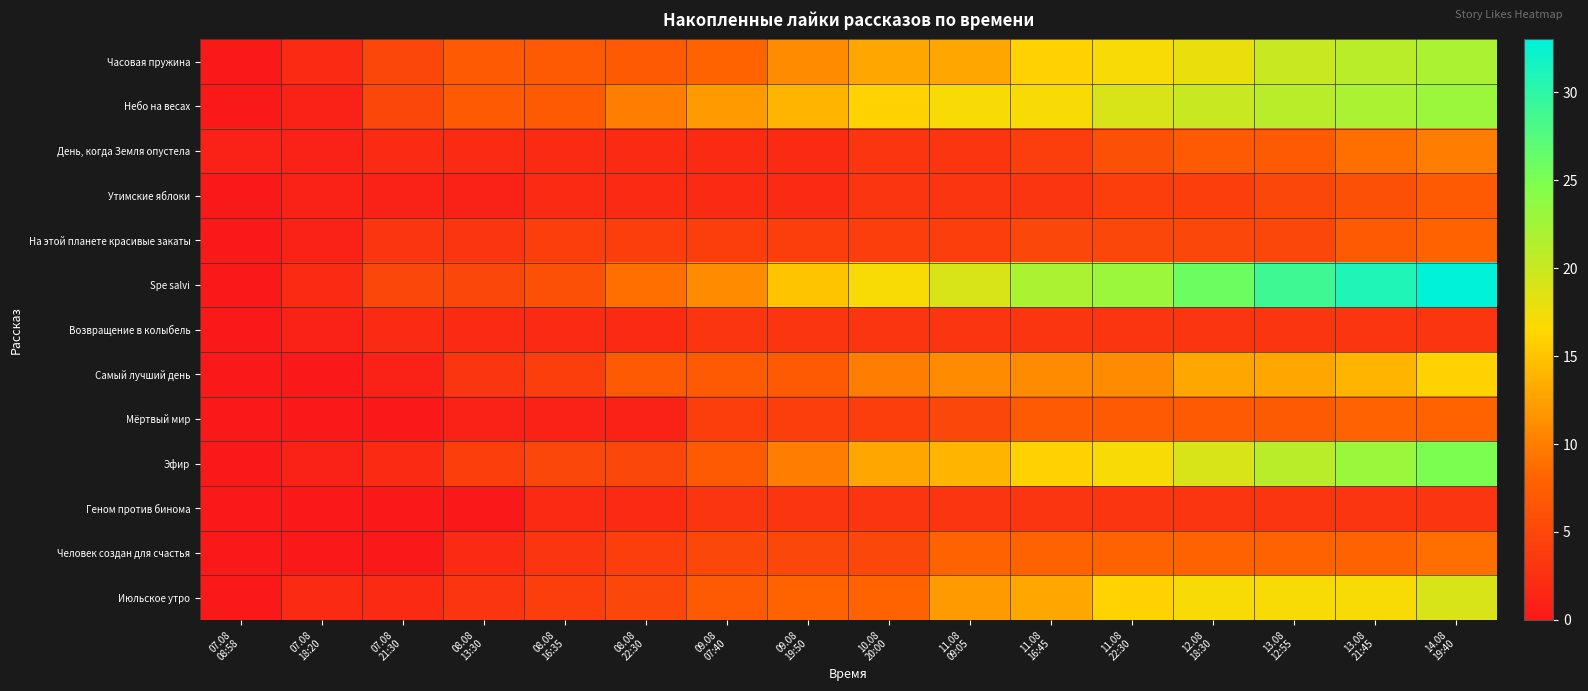

Reading left to right, what are all the values shown in this chart?

Часовая пружина: 07.08
08:58=0	07.08
18:20=2	07.08
21:30=5	08.08
13:30=7	08.08
16:35=7	08.08
22:30=7	09.08
07:40=8	09.08
19:50=11	10.08
20:00=13	11.08
09:05=13	11.08
16:45=16	11.08
22:30=17	12.08
18:30=18	13.08
12:55=20	13.08
21:45=21	14.08
19:40=22
Небо на весах: 07.08
08:58=0	07.08
18:20=1	07.08
21:30=5	08.08
13:30=7	08.08
16:35=7	08.08
22:30=10	09.08
07:40=12	09.08
19:50=14	10.08
20:00=16	11.08
09:05=17	11.08
16:45=17	11.08
22:30=19	12.08
18:30=20	13.08
12:55=21	13.08
21:45=22	14.08
19:40=23
День, когда Земля опустела: 07.08
08:58=1	07.08
18:20=1	07.08
21:30=2	08.08
13:30=2	08.08
16:35=2	08.08
22:30=2	09.08
07:40=2	09.08
19:50=2	10.08
20:00=3	11.08
09:05=3	11.08
16:45=4	11.08
22:30=6	12.08
18:30=7	13.08
12:55=7	13.08
21:45=9	14.08
19:40=10
Утимские яблоки: 07.08
08:58=0	07.08
18:20=1	07.08
21:30=1	08.08
13:30=1	08.08
16:35=2	08.08
22:30=2	09.08
07:40=2	09.08
19:50=2	10.08
20:00=3	11.08
09:05=3	11.08
16:45=3	11.08
22:30=4	12.08
18:30=4	13.08
12:55=5	13.08
21:45=6	14.08
19:40=7
На этой планете красивые закаты: 07.08
08:58=0	07.08
18:20=1	07.08
21:30=3	08.08
13:30=3	08.08
16:35=4	08.08
22:30=4	09.08
07:40=4	09.08
19:50=4	10.08
20:00=4	11.08
09:05=4	11.08
16:45=5	11.08
22:30=5	12.08
18:30=5	13.08
12:55=5	13.08
21:45=7	14.08
19:40=8
Spe salvi: 07.08
08:58=0	07.08
18:20=2	07.08
21:30=5	08.08
13:30=5	08.08
16:35=6	08.08
22:30=9	09.08
07:40=11	09.08
19:50=15	10.08
20:00=17	11.08
09:05=19	11.08
16:45=22	11.08
22:30=23	12.08
18:30=26	13.08
12:55=29	13.08
21:45=31	14.08
19:40=33
Возвращение в колыбель: 07.08
08:58=0	07.08
18:20=1	07.08
21:30=2	08.08
13:30=2	08.08
16:35=2	08.08
22:30=2	09.08
07:40=3	09.08
19:50=3	10.08
20:00=3	11.08
09:05=3	11.08
16:45=3	11.08
22:30=3	12.08
18:30=3	13.08
12:55=3	13.08
21:45=3	14.08
19:40=3
Самый лучший день: 07.08
08:58=0	07.08
18:20=0	07.08
21:30=1	08.08
13:30=3	08.08
16:35=4	08.08
22:30=7	09.08
07:40=7	09.08
19:50=7	10.08
20:00=10	11.08
09:05=11	11.08
16:45=11	11.08
22:30=11	12.08
18:30=13	13.08
12:55=13	13.08
21:45=14	14.08
19:40=16
Мёртвый мир: 07.08
08:58=0	07.08
18:20=0	07.08
21:30=0	08.08
13:30=1	08.08
16:35=1	08.08
22:30=1	09.08
07:40=4	09.08
19:50=4	10.08
20:00=4	11.08
09:05=5	11.08
16:45=7	11.08
22:30=7	12.08
18:30=7	13.08
12:55=7	13.08
21:45=8	14.08
19:40=8
Эфир: 07.08
08:58=0	07.08
18:20=1	07.08
21:30=2	08.08
13:30=4	08.08
16:35=5	08.08
22:30=5	09.08
07:40=7	09.08
19:50=10	10.08
20:00=13	11.08
09:05=14	11.08
16:45=16	11.08
22:30=17	12.08
18:30=19	13.08
12:55=21	13.08
21:45=23	14.08
19:40=25
Геном против бинома: 07.08
08:58=0	07.08
18:20=0	07.08
21:30=0	08.08
13:30=0	08.08
16:35=2	08.08
22:30=2	09.08
07:40=3	09.08
19:50=3	10.08
20:00=3	11.08
09:05=3	11.08
16:45=3	11.08
22:30=3	12.08
18:30=3	13.08
12:55=3	13.08
21:45=3	14.08
19:40=3
Человек создан для счастья: 07.08
08:58=0	07.08
18:20=0	07.08
21:30=0	08.08
13:30=2	08.08
16:35=3	08.08
22:30=4	09.08
07:40=5	09.08
19:50=5	10.08
20:00=5	11.08
09:05=8	11.08
16:45=8	11.08
22:30=8	12.08
18:30=8	13.08
12:55=8	13.08
21:45=8	14.08
19:40=9
Июльское утро: 07.08
08:58=0	07.08
18:20=2	07.08
21:30=2	08.08
13:30=3	08.08
16:35=4	08.08
22:30=5	09.08
07:40=7	09.08
19:50=8	10.08
20:00=8	11.08
09:05=12	11.08
16:45=13	11.08
22:30=16	12.08
18:30=17	13.08
12:55=17	13.08
21:45=17	14.08
19:40=19